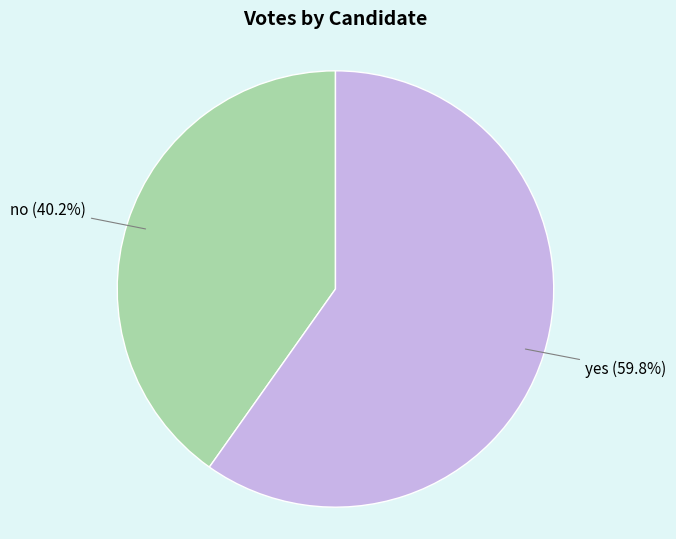

Count the number of slices in the pie.

2